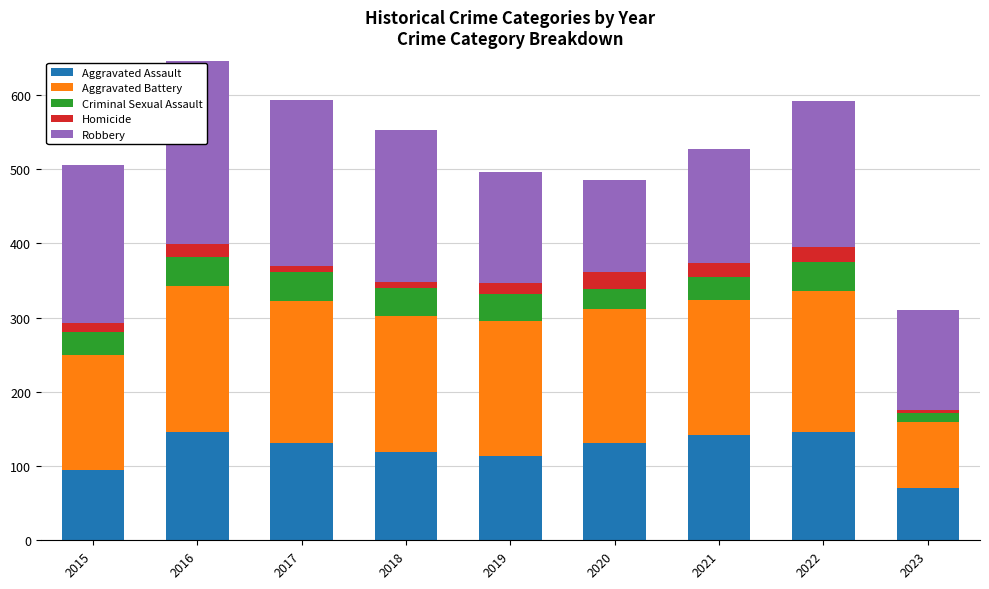

Which category has the lowest value in the Aggravated Assault series?

2023